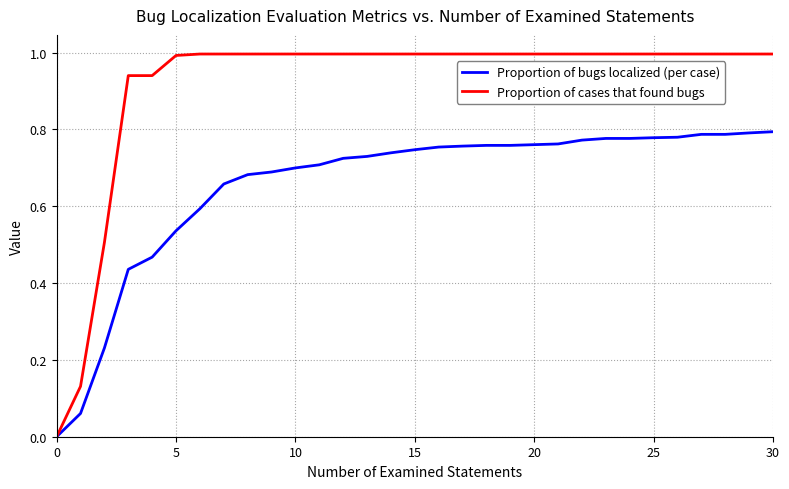

Which series has the widest spread of values?

Proportion of cases that found bugs